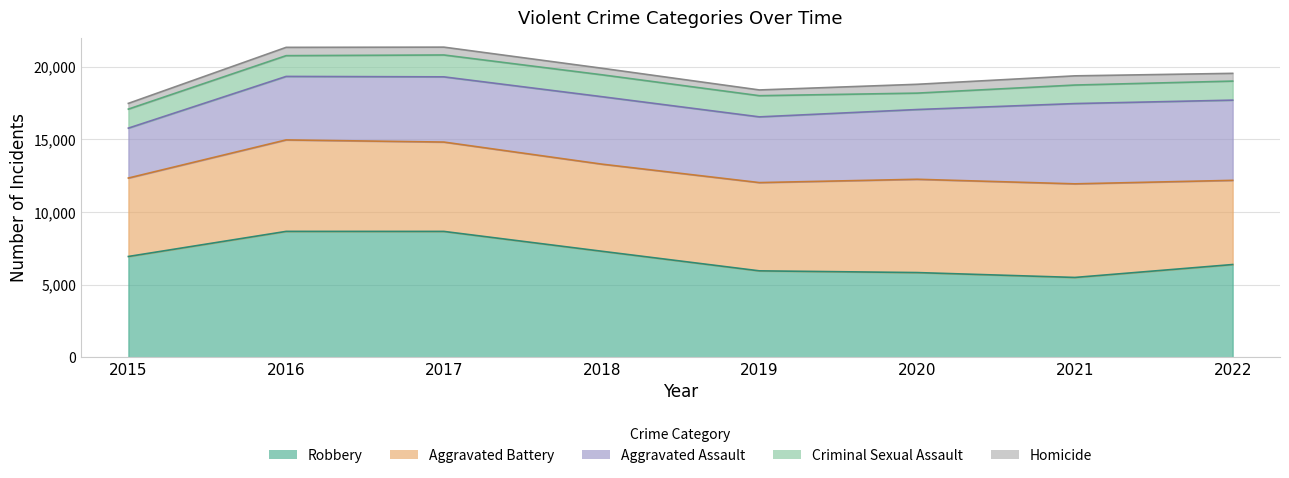

Which category has the lowest value across all series?

2015